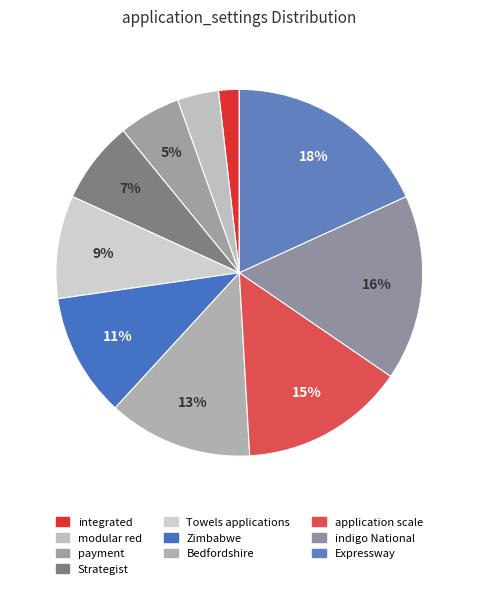

To the nearest percent, what portion does Zimbabwe represent?

11%